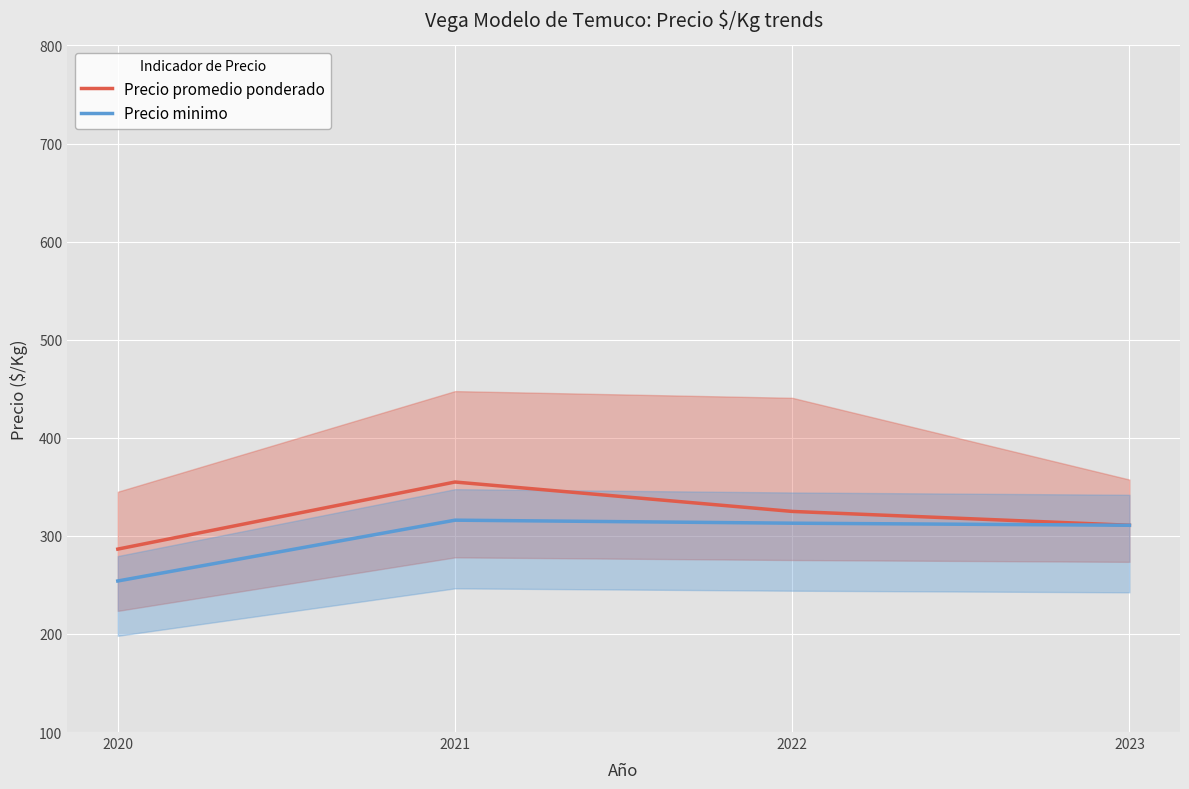

What is the average value of the Precio promedio ponderado series?

319.3